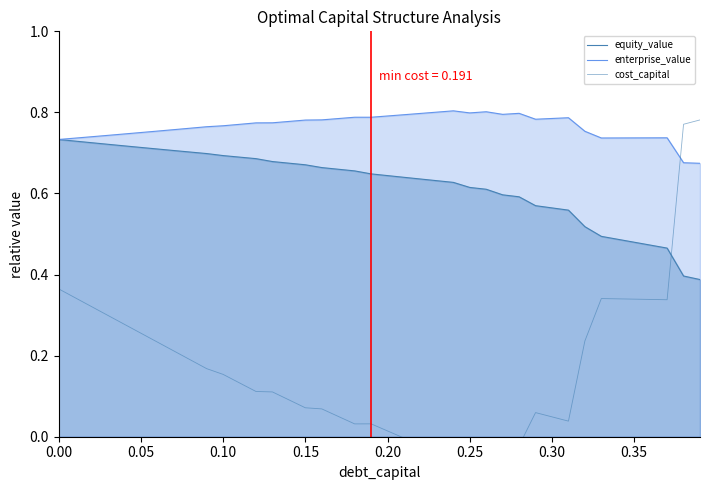

Which series ends up on top after the final intersection of cost_capital and enterprise_value?

cost_capital